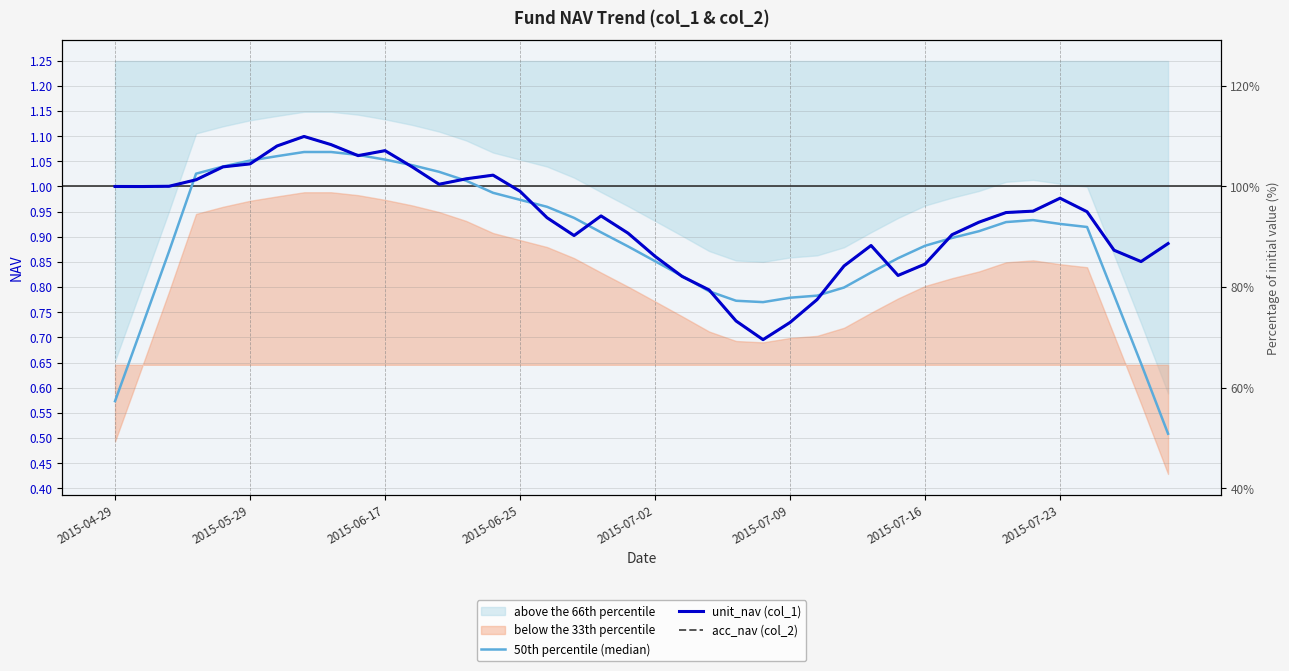

How many interior local valleys does the acc_nav (col_2) series have?

7